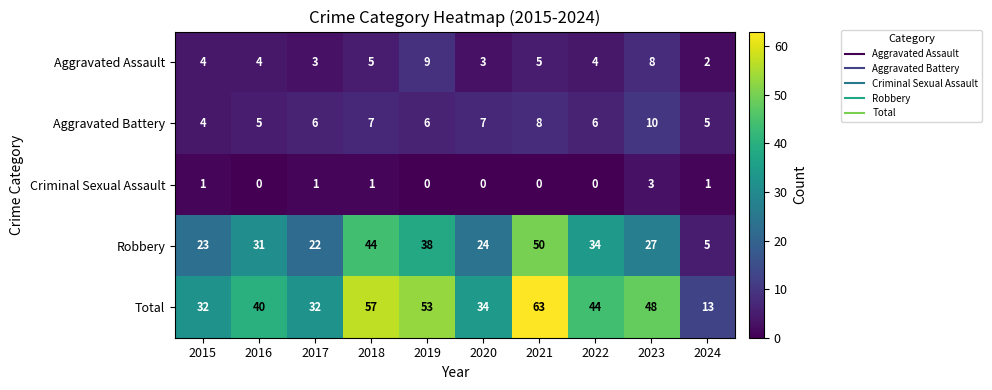

What is the spread (max minus min) of values at 2016?

40